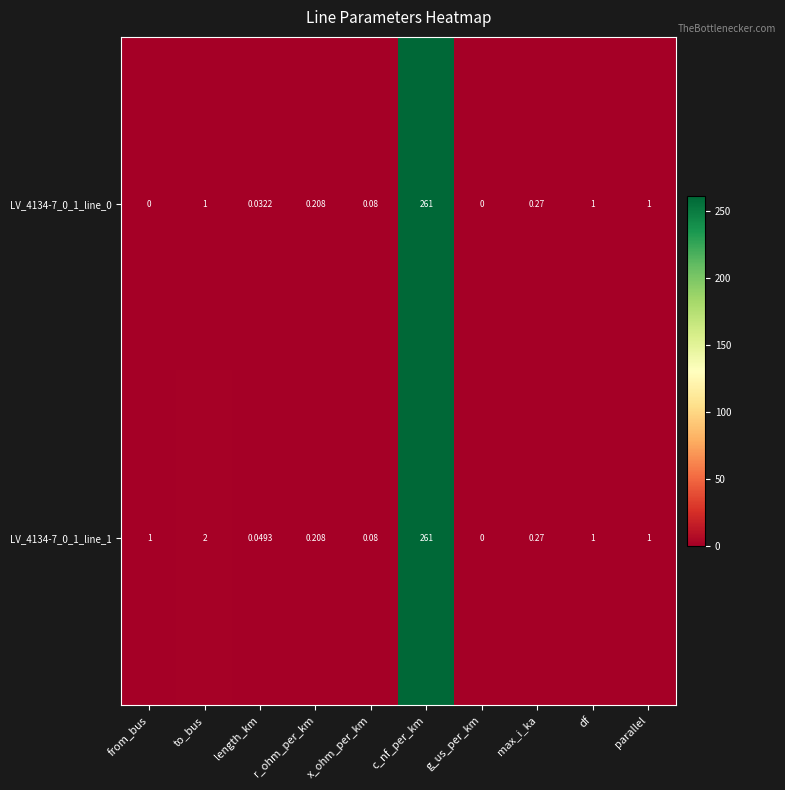

At which category is the sum across all series the highest?

c_nf_per_km